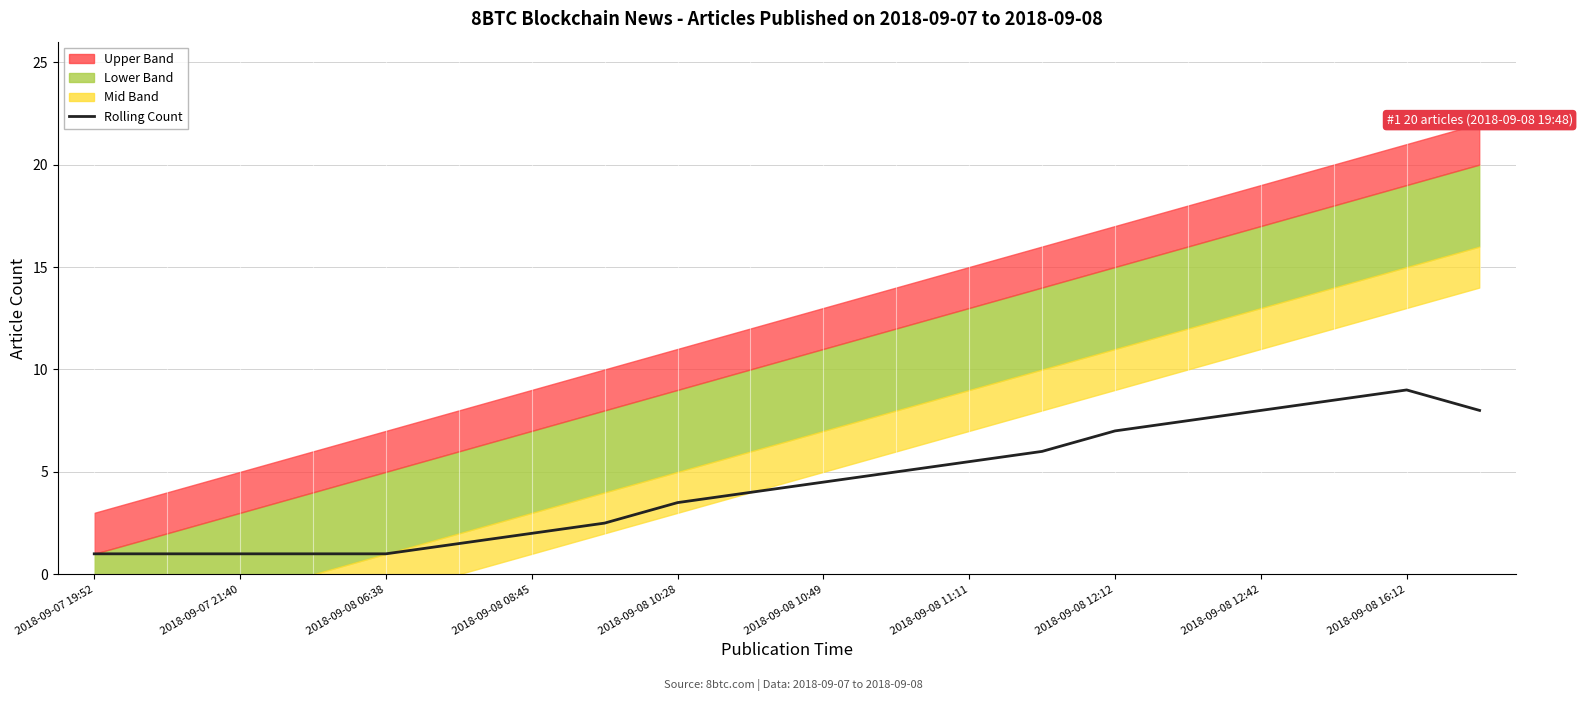

True or false: the data shows 0.6 at 2018-09-08 06:38.

False